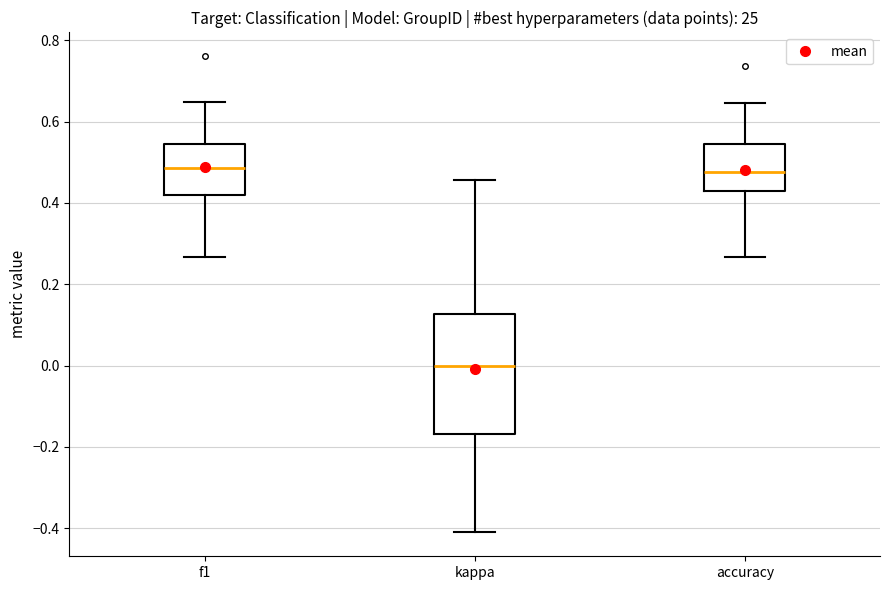

Which box has the lowest median line?

kappa